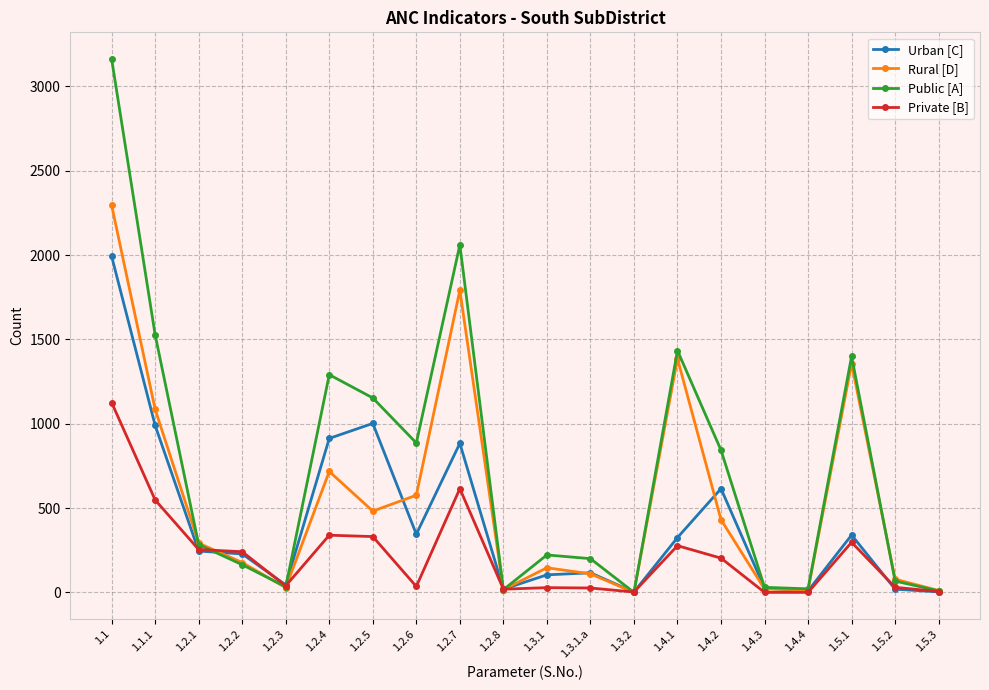

The Private [B] series shows 339 at 1.2.4. True or false?

True